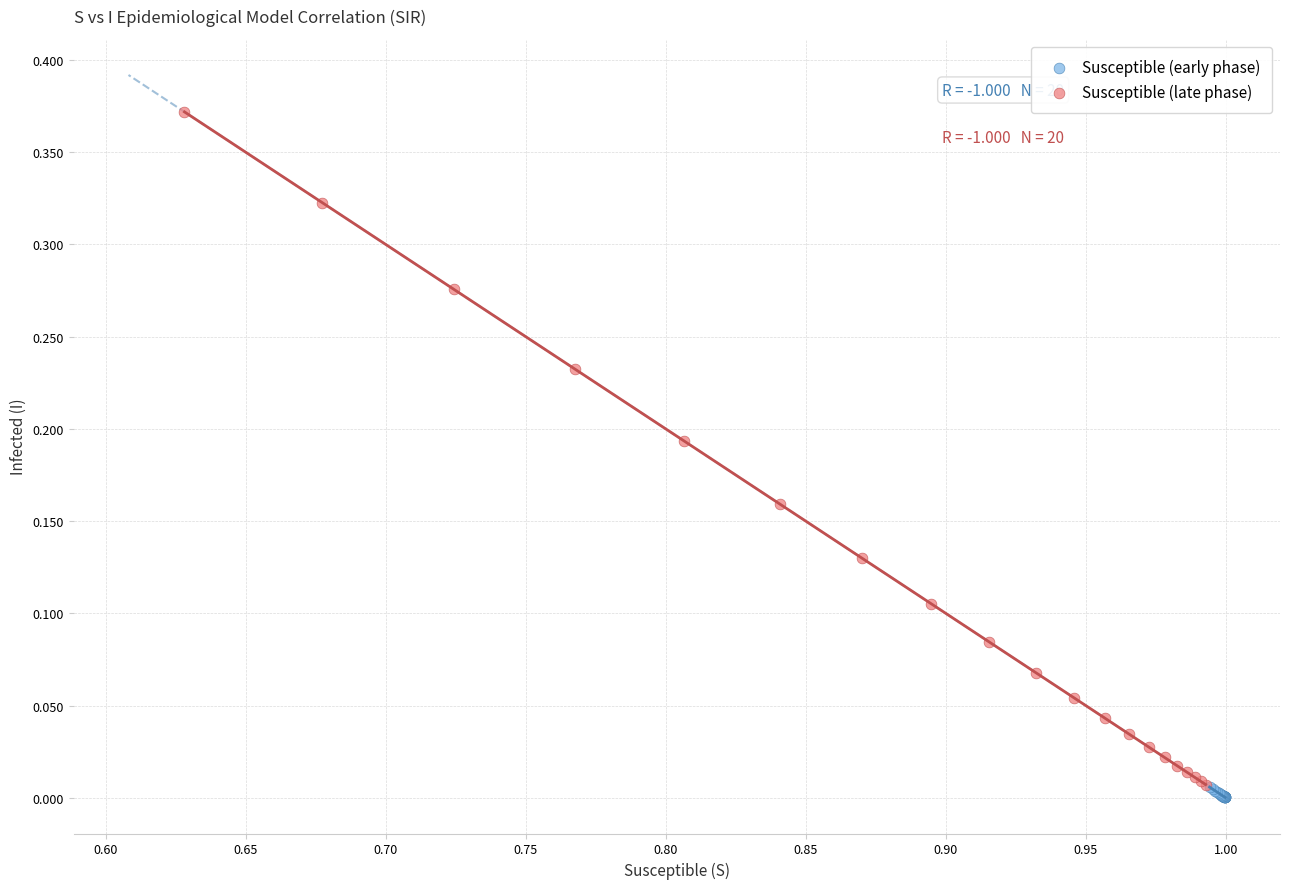

Which series has the largest Y range (max minus min)?

Susceptible (late phase)